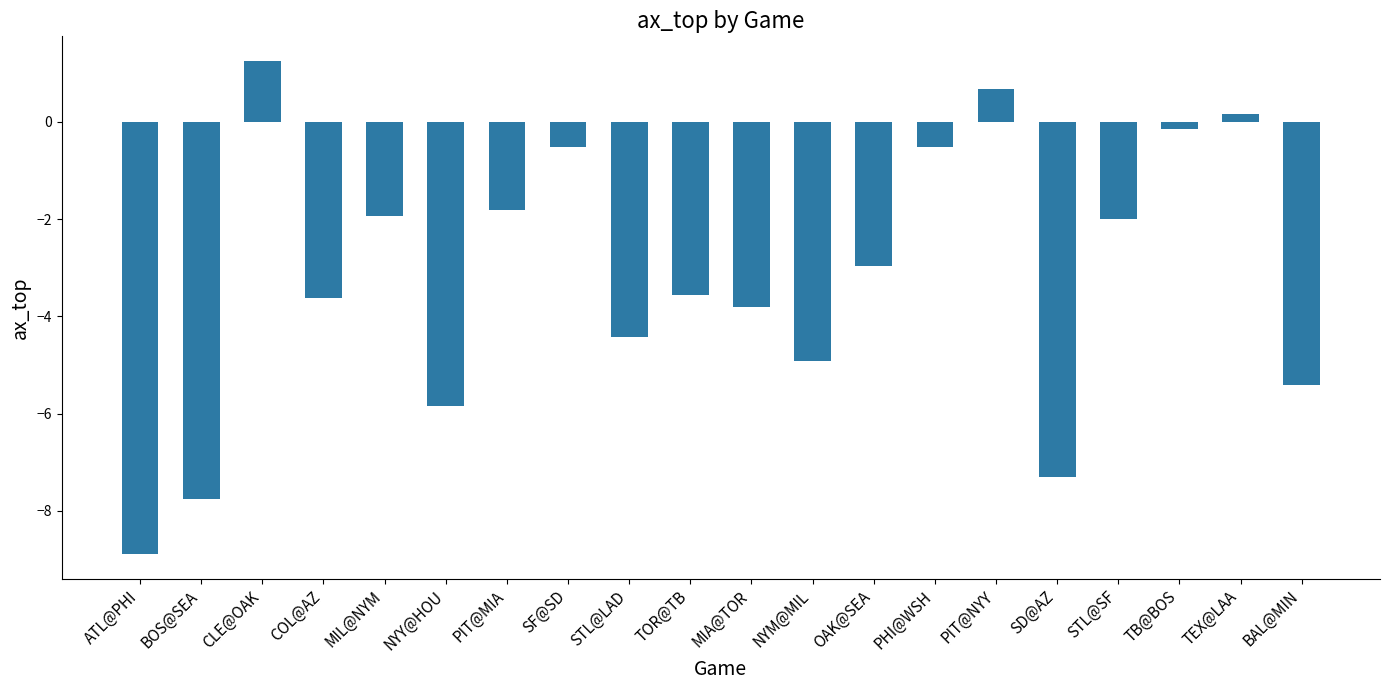

Which label corresponds to the smallest value in the chart?

ATL@PHI